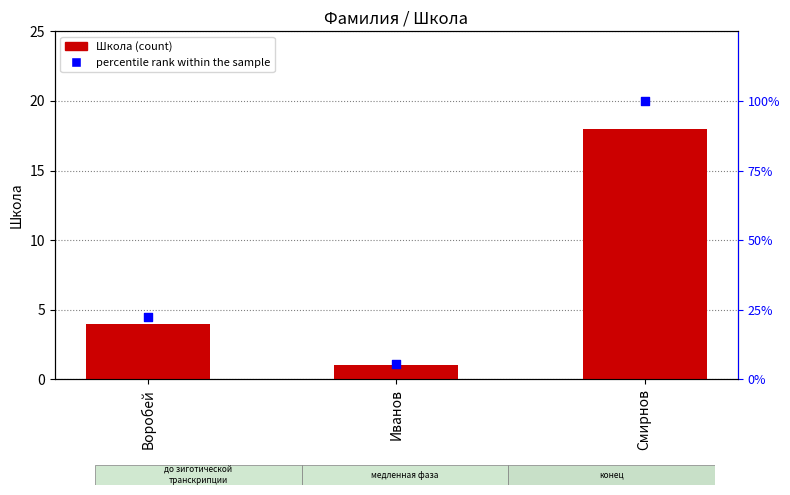

Which series contains the highest Y value?

percentile rank within the sample